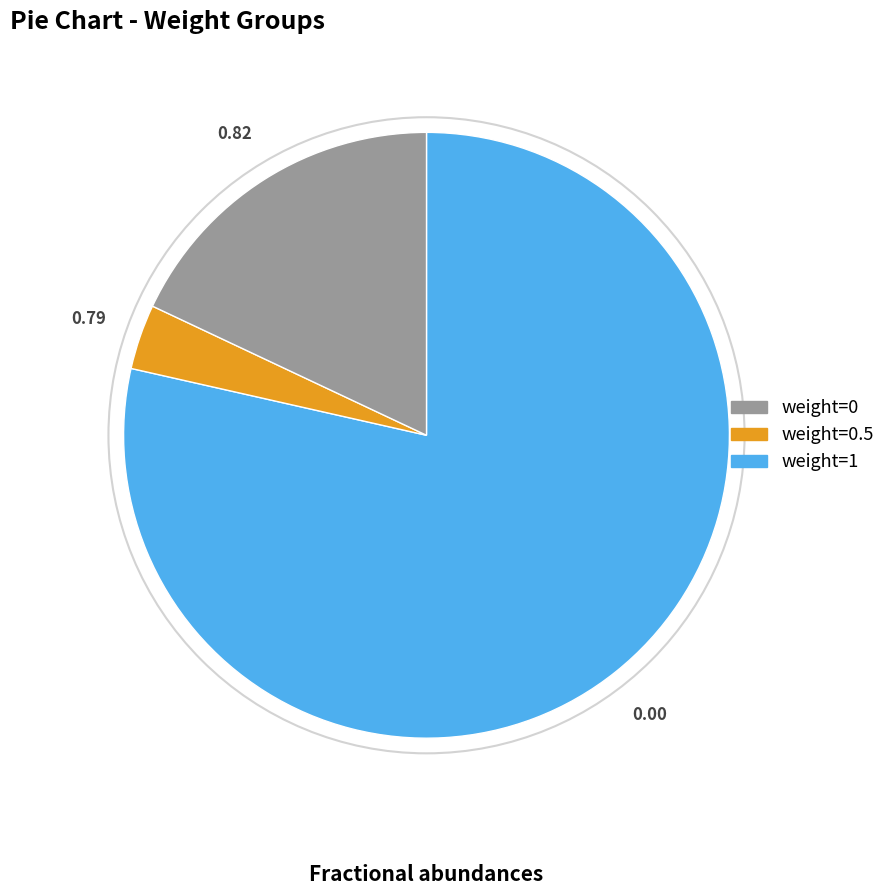

Is there any slice that represents more than half of the pie?

Yes